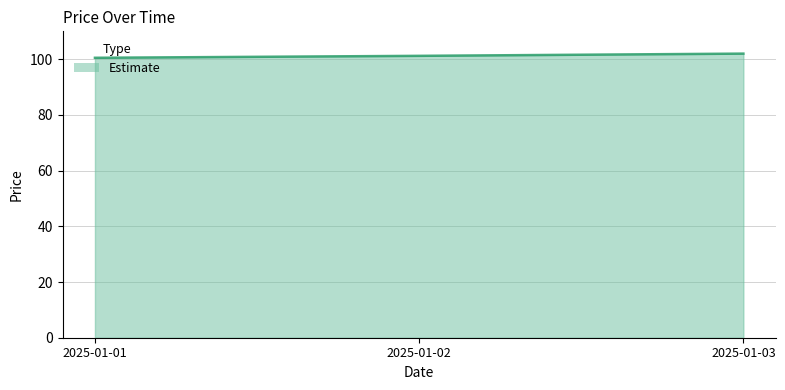

The value at 2025-01-02 is 101.2. True or false?

True